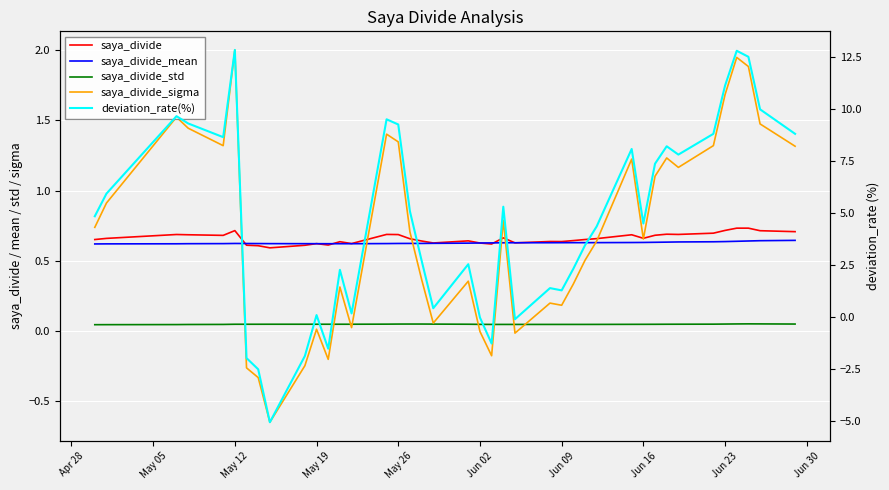

How many data points in saya_divide_sigma are above 0?

32